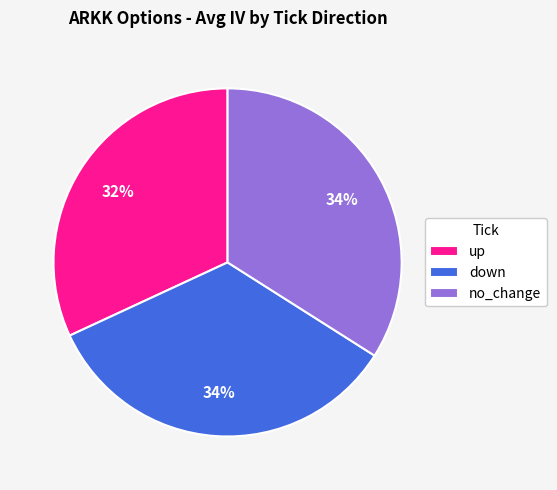

How many slices are in this pie chart?

3